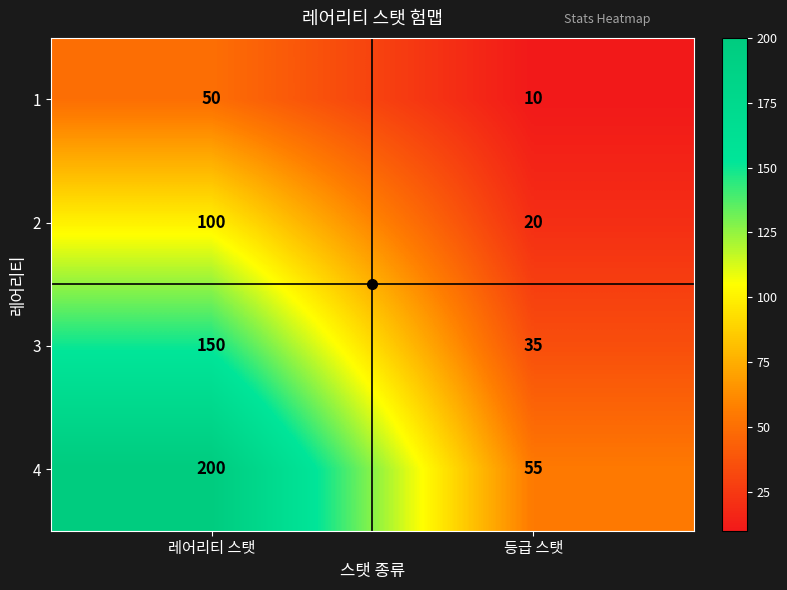

The value of 4 at 레어리티 스탯 is 42. True or false?

False